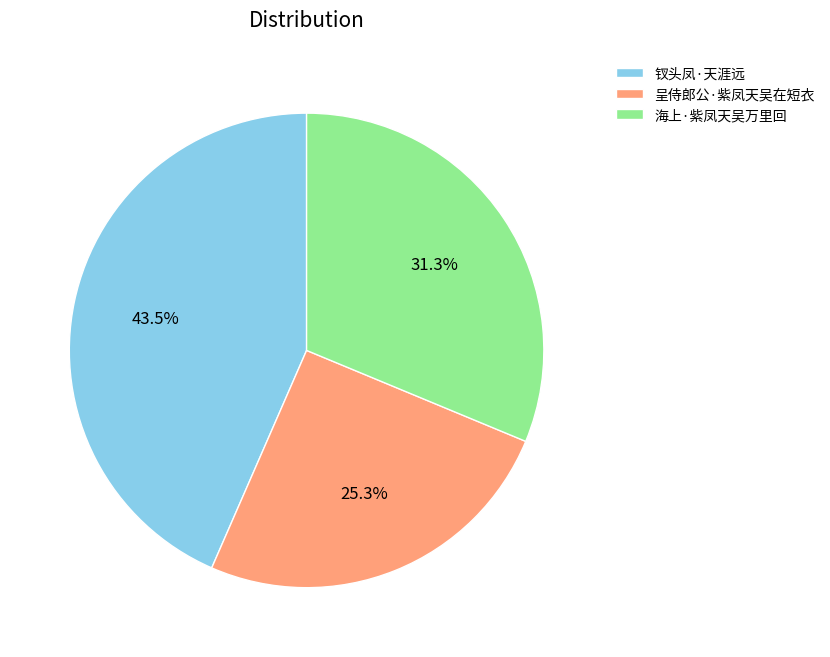

What is the ratio of the value at 呈侍郎公·紫凤天吴在短衣 to the value at 钗头凤·天涯远?

0.6